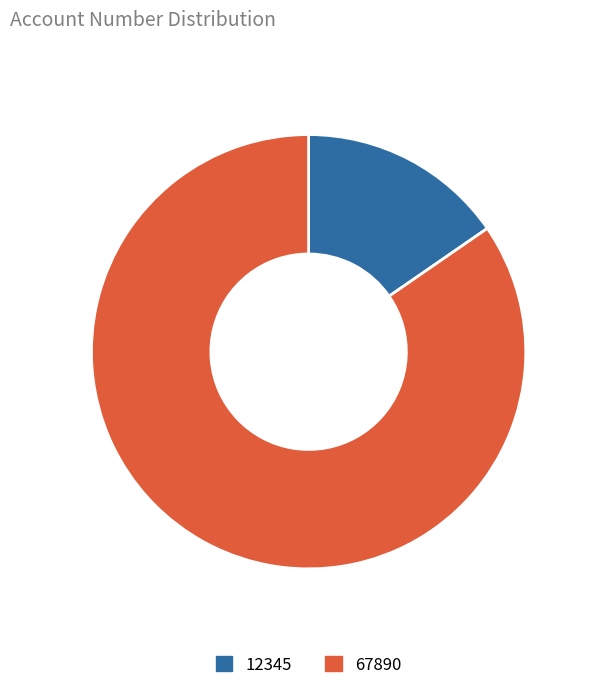

How many slices are in this pie chart?

2